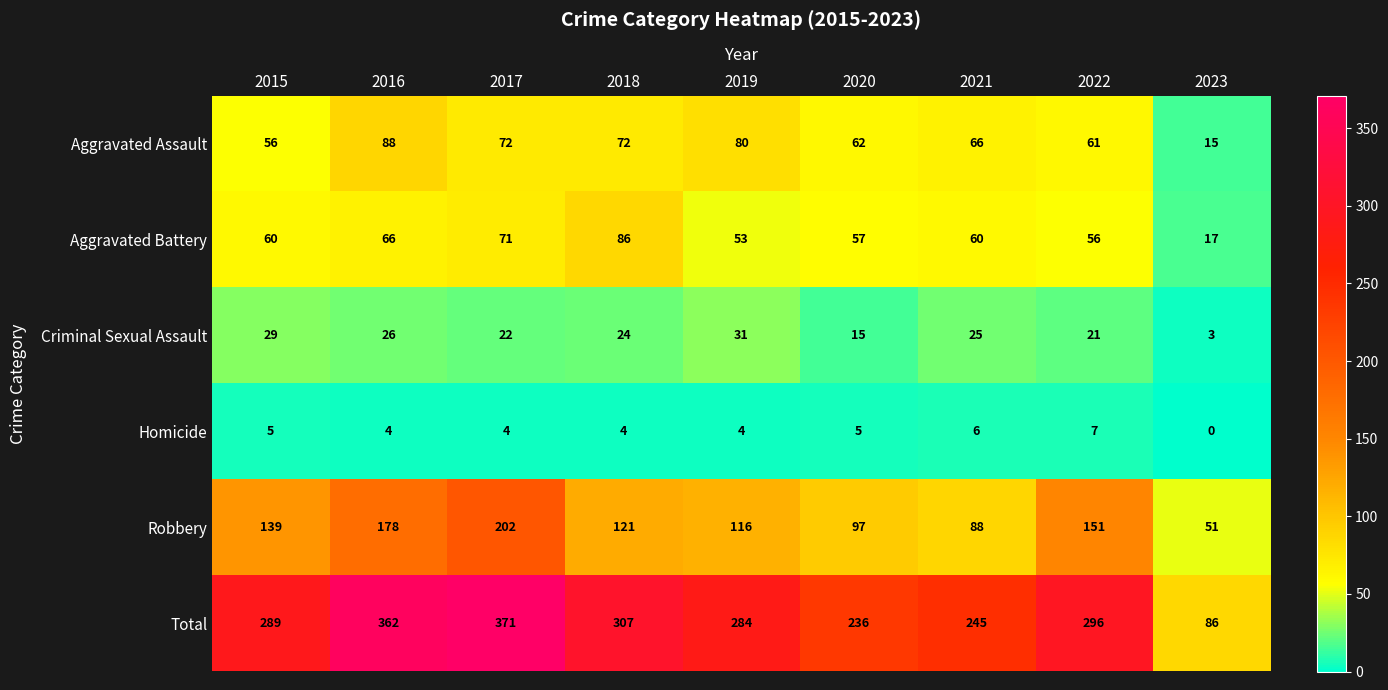

At which label does Criminal Sexual Assault first exceed 24?

2015